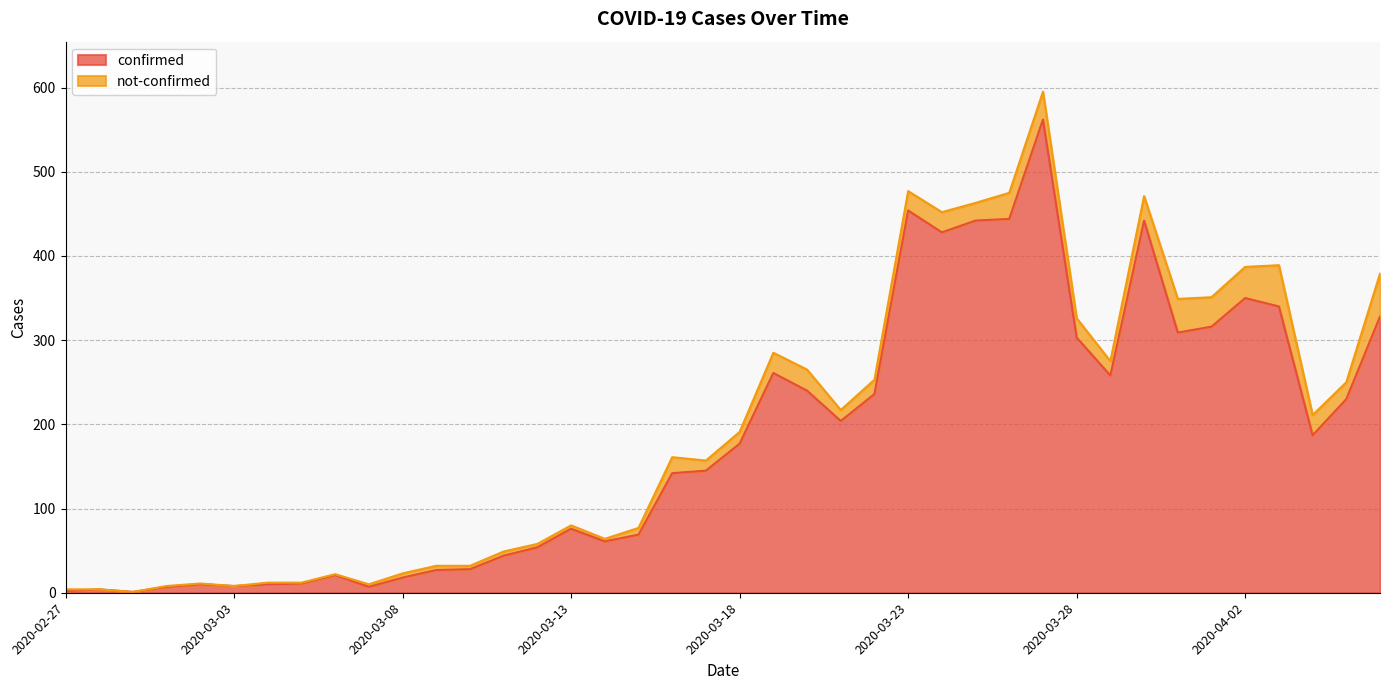

How many values exceed 177?

19